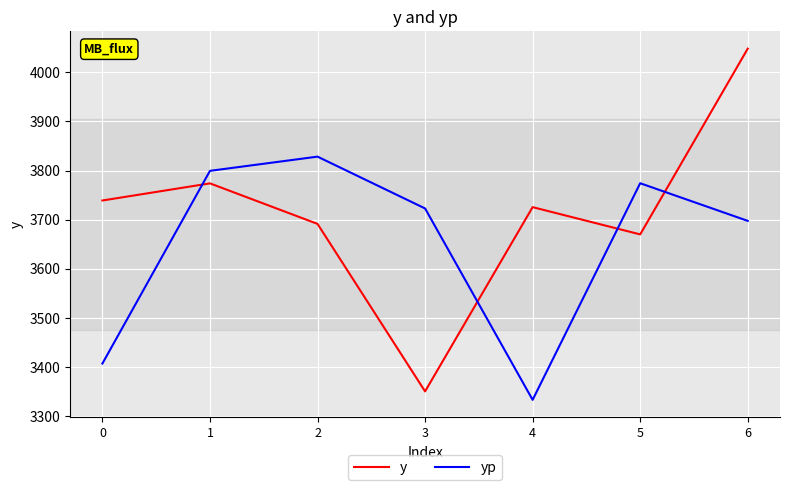

Is the value of yp at 1 greater than the value of y at 6?

No